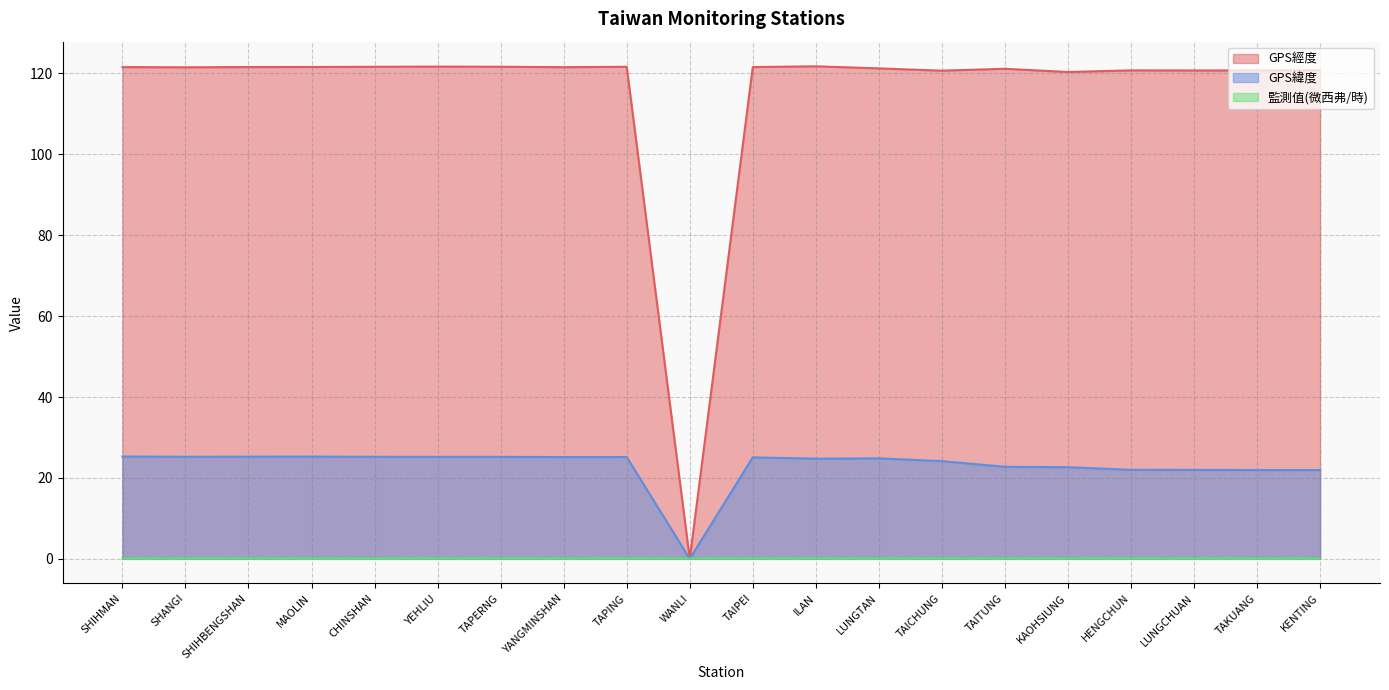

What is the total value across all series at LUNGTAN?

146.1